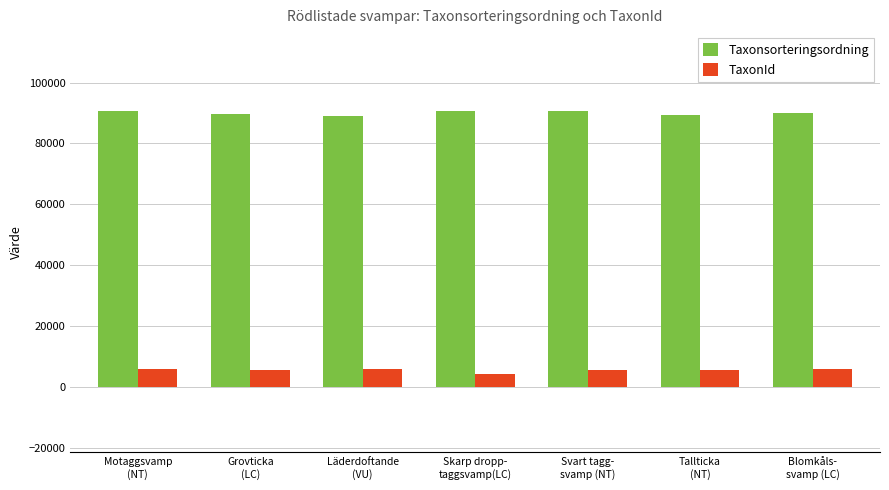

What is the smallest value displayed?

4366